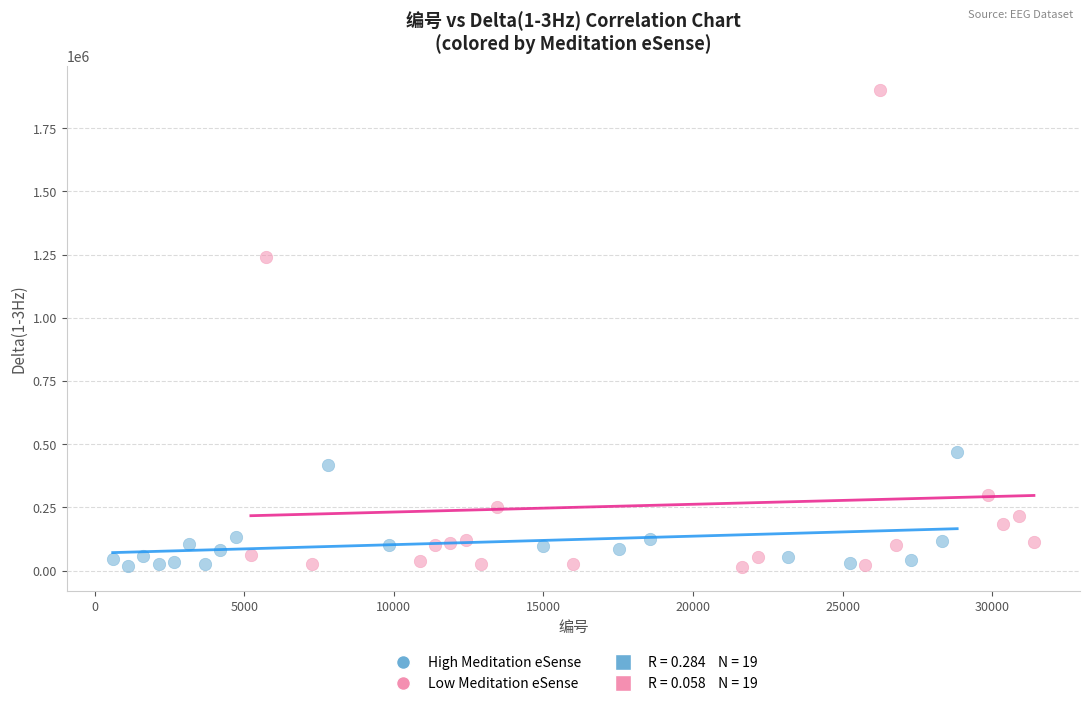

Which series reaches the maximum Y coordinate?

Low Meditation eSense